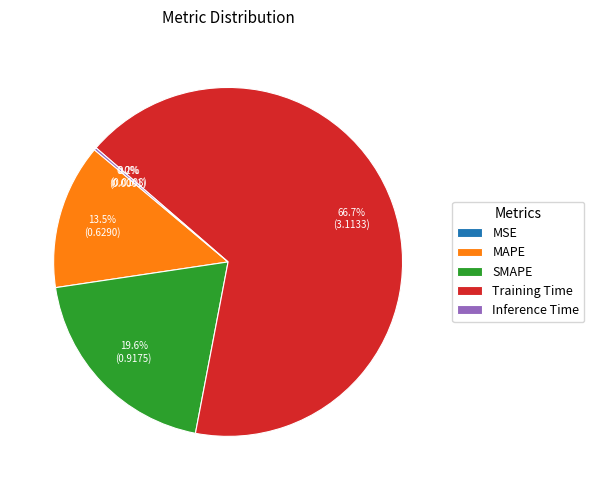

To the nearest percent, what portion does SMAPE represent?

20%